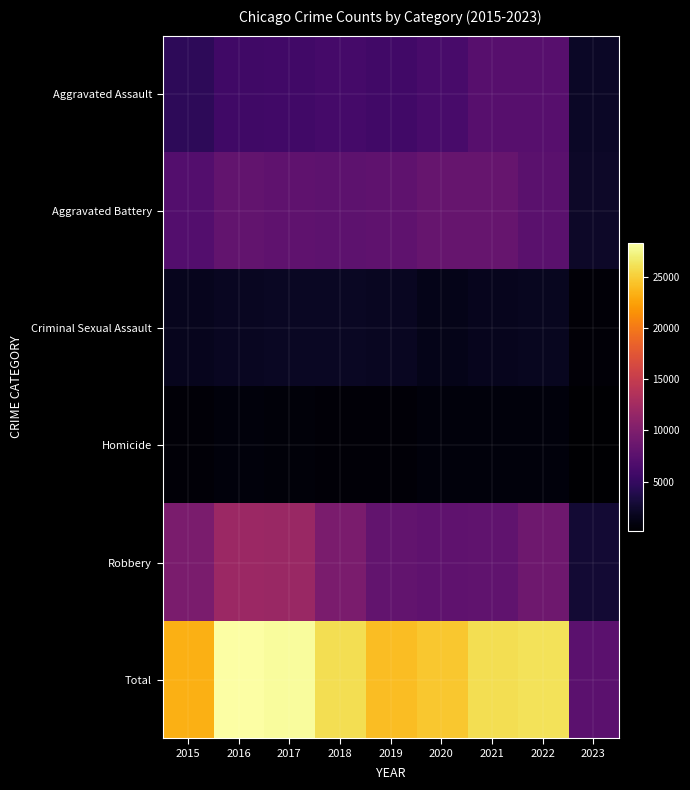

Between 2015 and 2022, which series saw the biggest shift?

Total